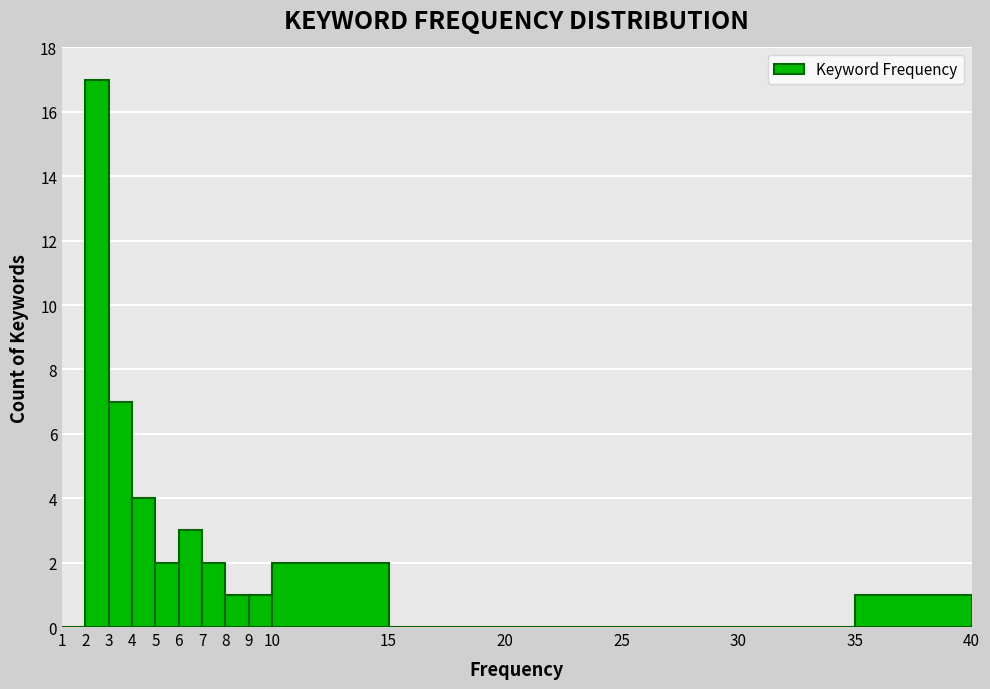

Which range on the x-axis has the tallest bar?

2 to 3